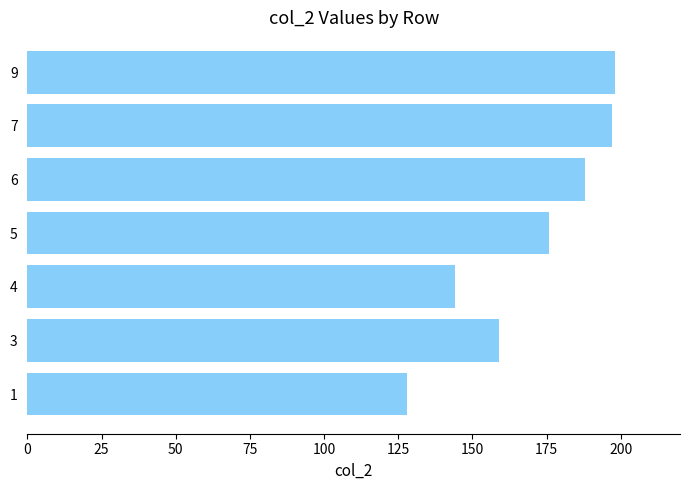

What is the sum of all values?

1190